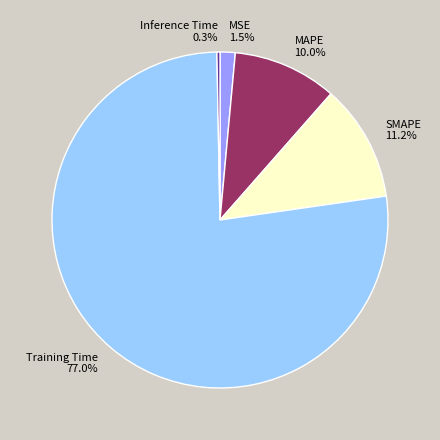

To the nearest percent, what is the average slice percentage?

20%